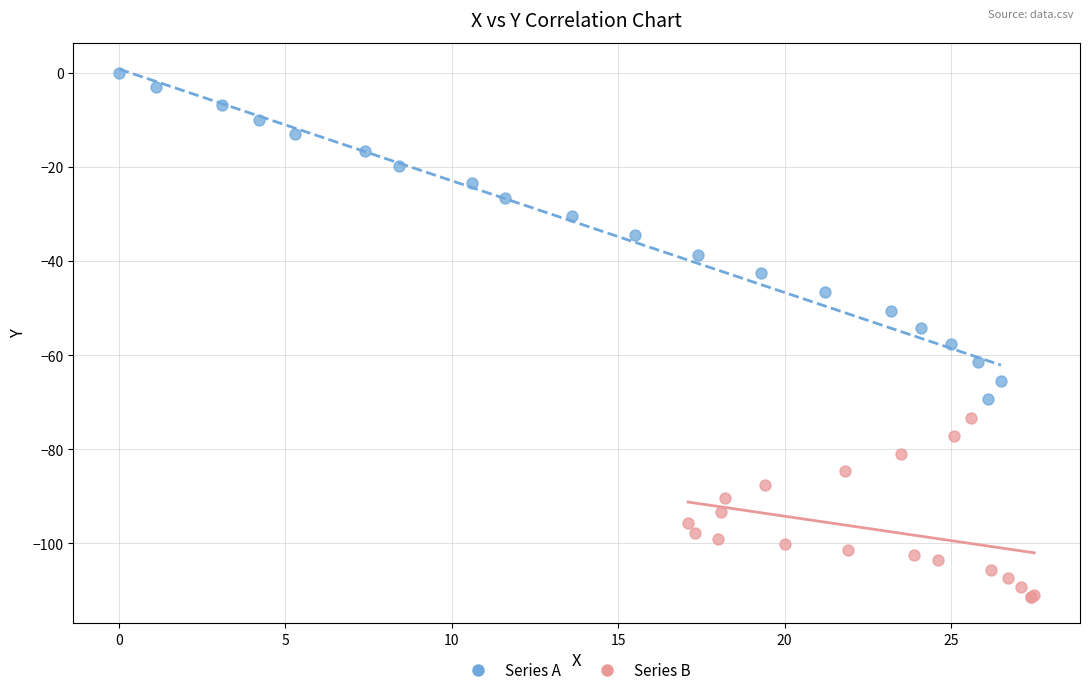

Which series contains the highest Y value?

Series A